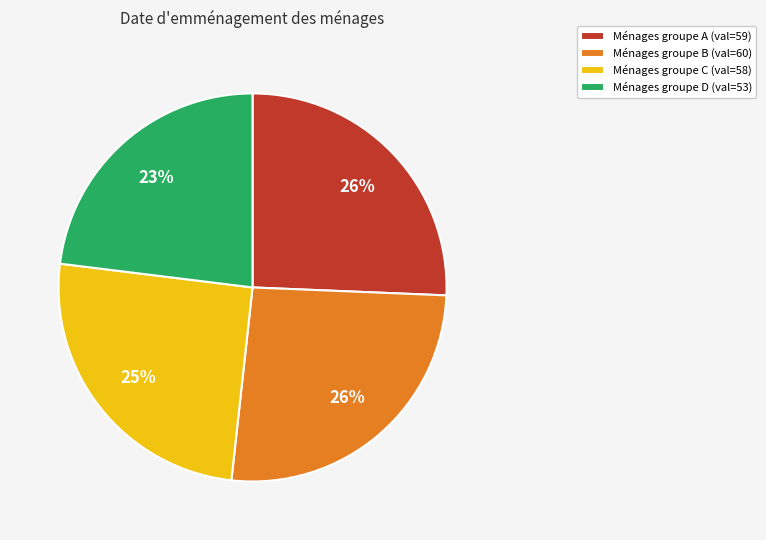

To the nearest percent, what portion does Ménages groupe B (val=60) represent?

26%